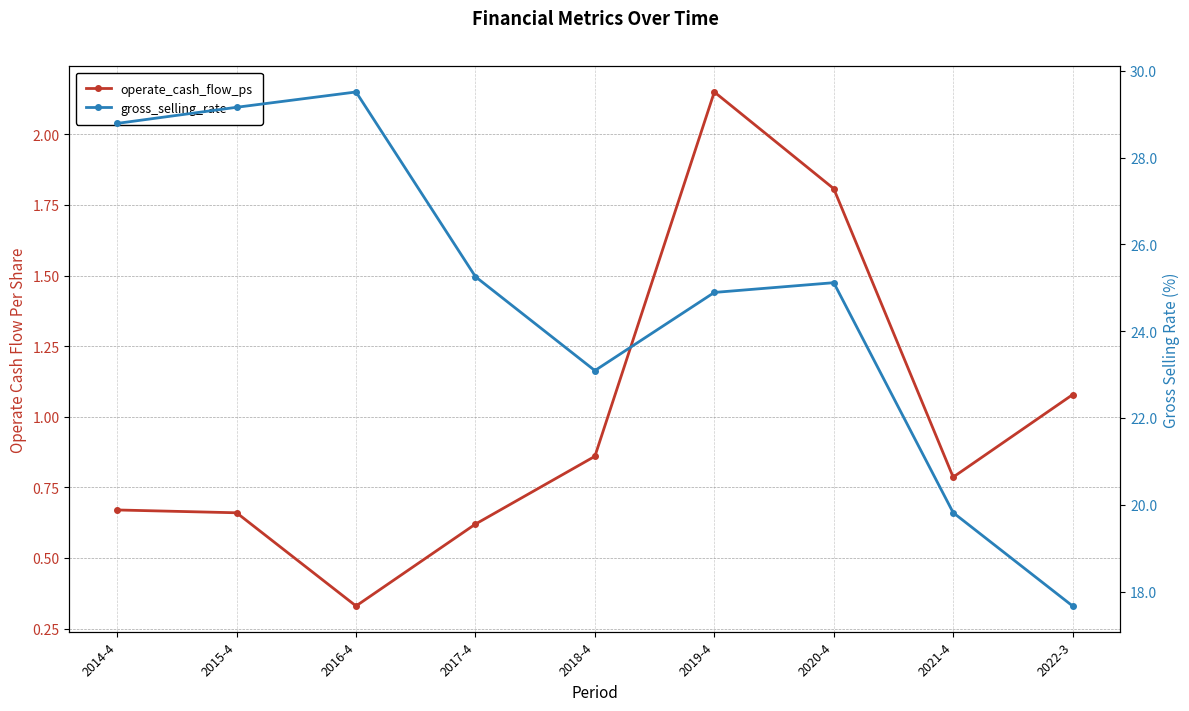

Reading right to left, transcribe all the data shown in this chart.

operate_cash_flow_ps: 1.1	0.8	1.8	2.1	0.9	0.6	0.3	0.7	0.7
gross_selling_rate: 17.7	19.8	25.1	24.9	23.1	25.3	29.5	29.2	28.8